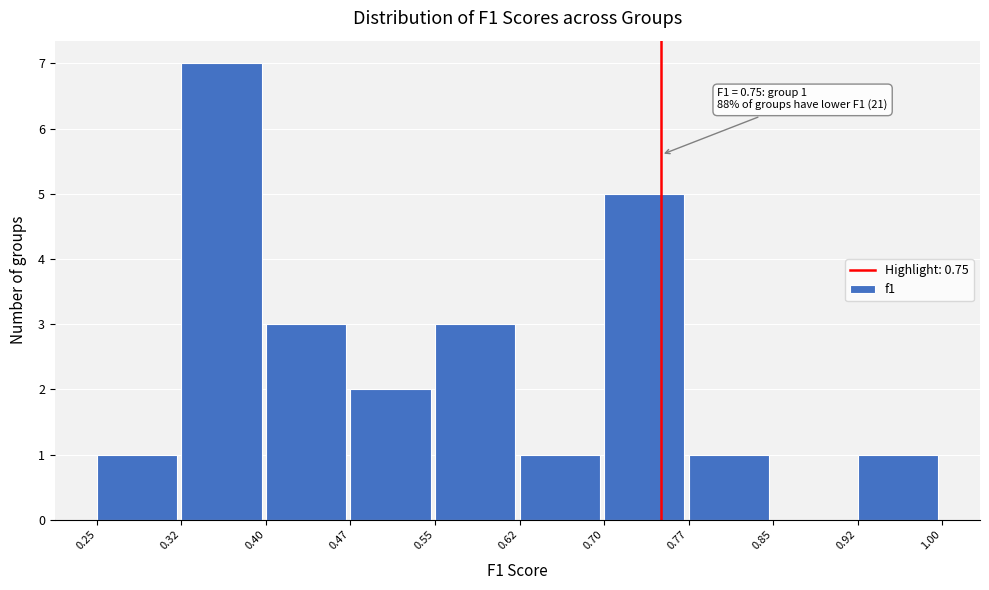

Which range on the x-axis has the tallest bar?

0.32 to 0.40